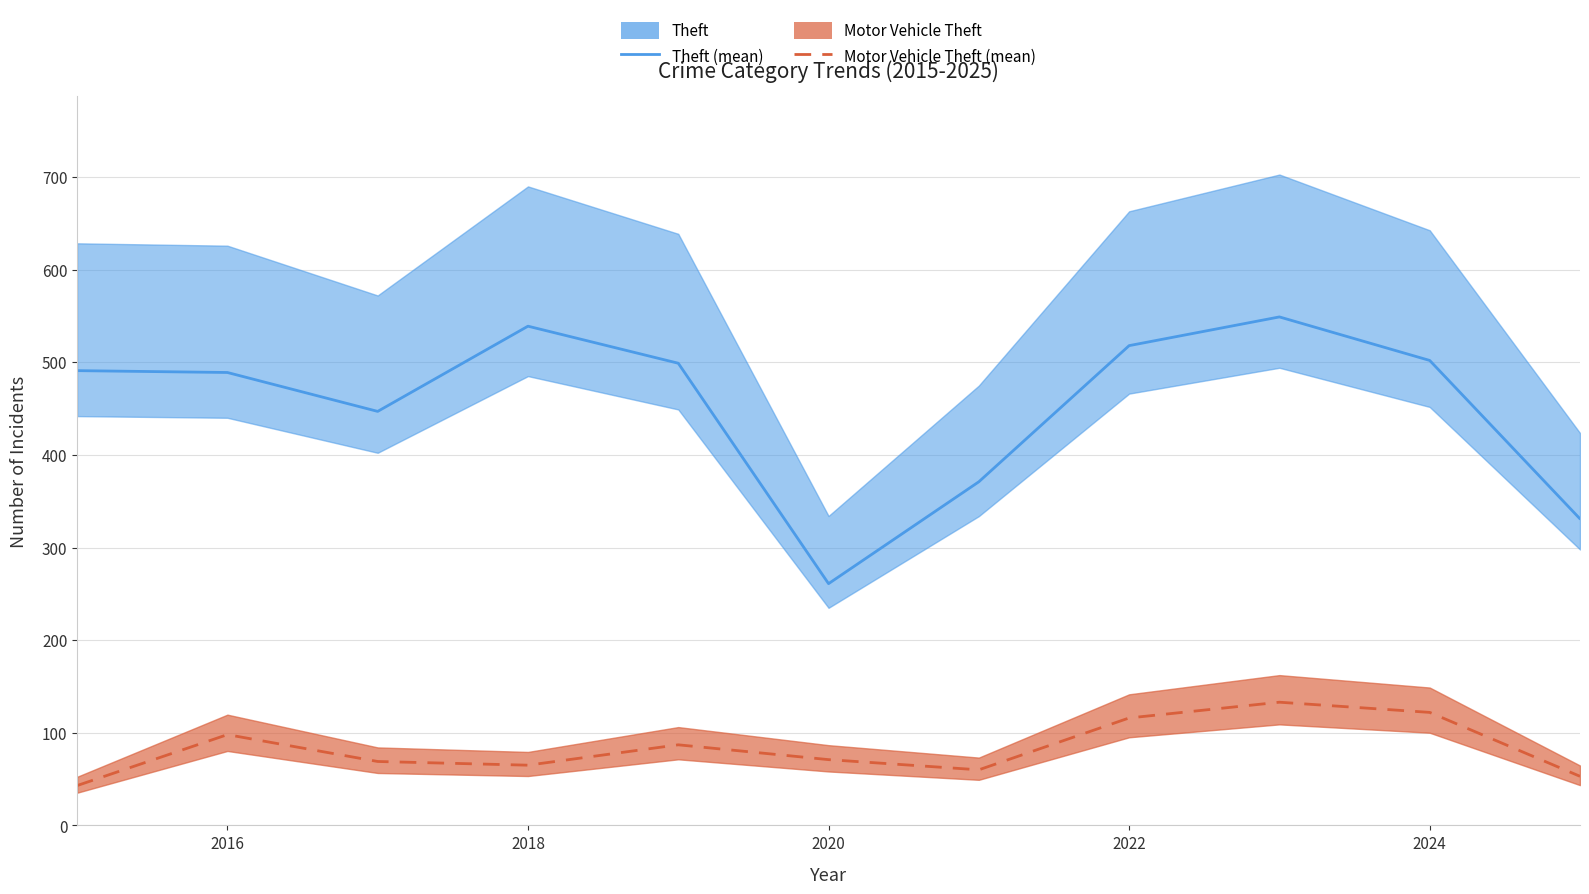

True or false: Motor Vehicle Theft (mean) has more than 0 points higher than both neighbors.

True